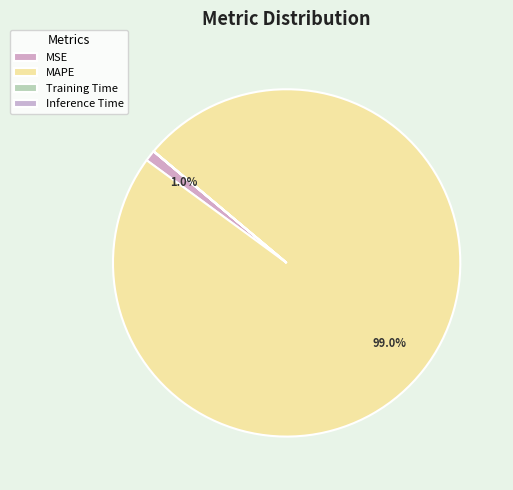

To the nearest percent, what is the combined percentage of MSE and Inference Time?

1%